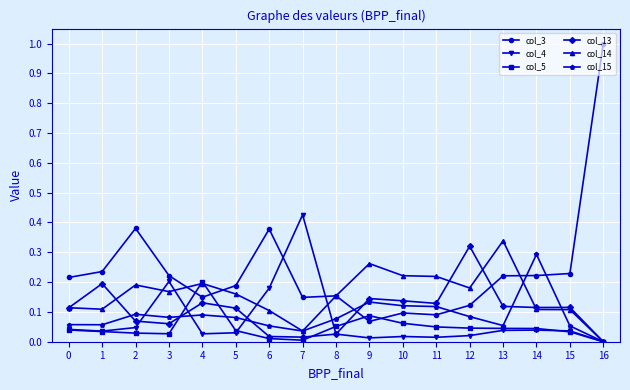

At how many categories does at least one series exceed 0?

17